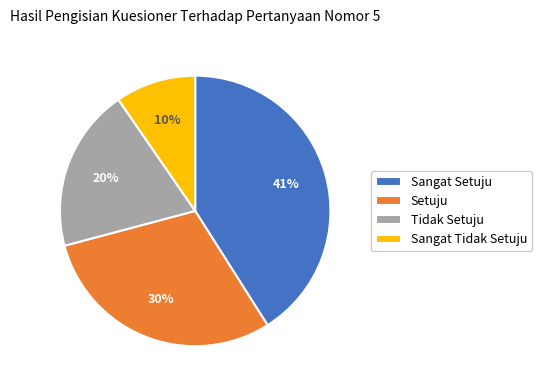

To the nearest percent, what portion does Tidak Setuju represent?

20%